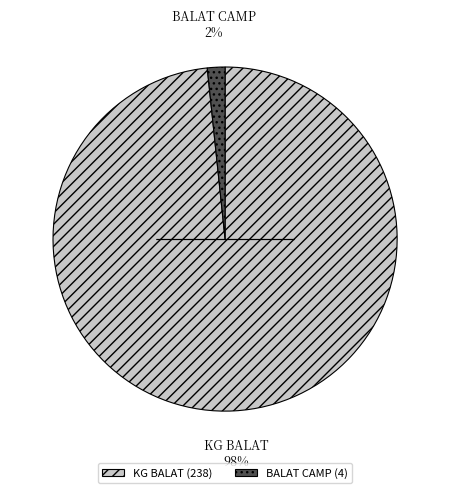

To the nearest percent, what percentage of the pie is BALAT CAMP?

2%